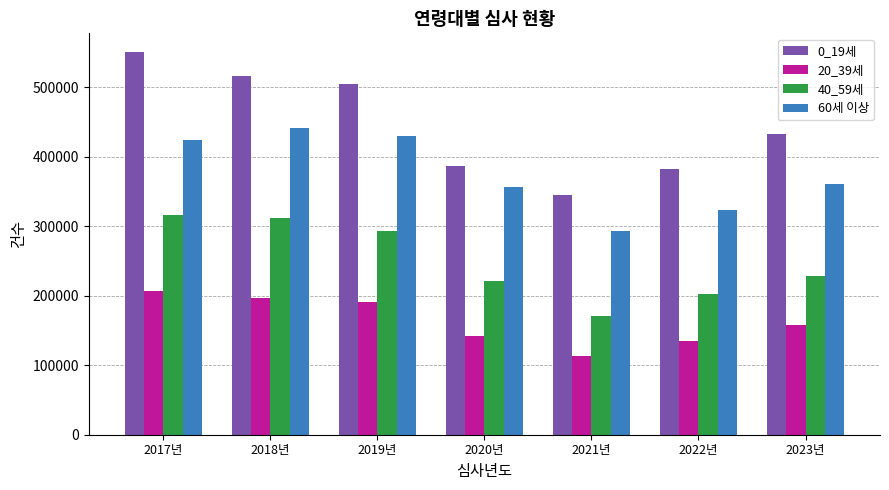

Where does the 0_19세 series first go above 432403?

2017년